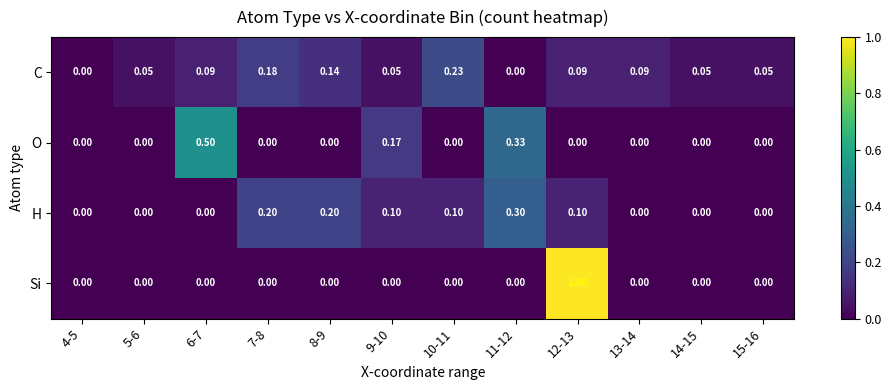

What is the total value across all series at 11-12?

0.6